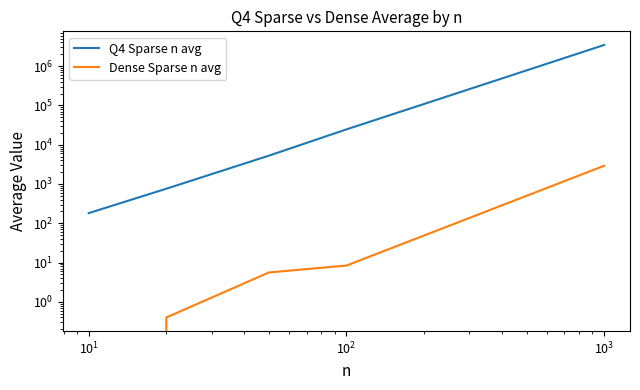

The Dense Sparse n avg series shows 8.6 at $\mathdefault{10^{1}}$. True or false?

False